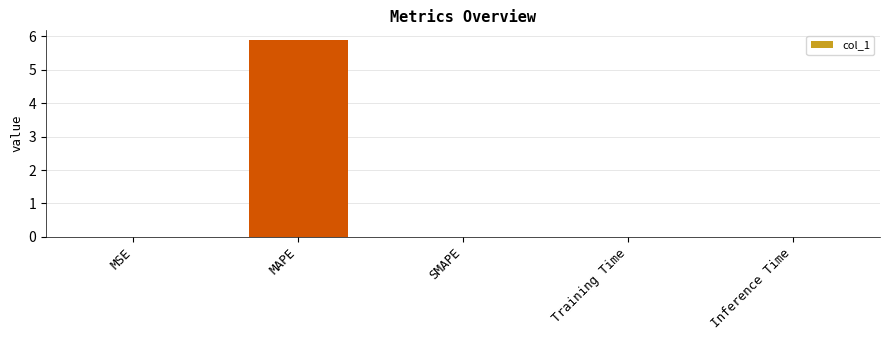

Are the bars horizontal?

No